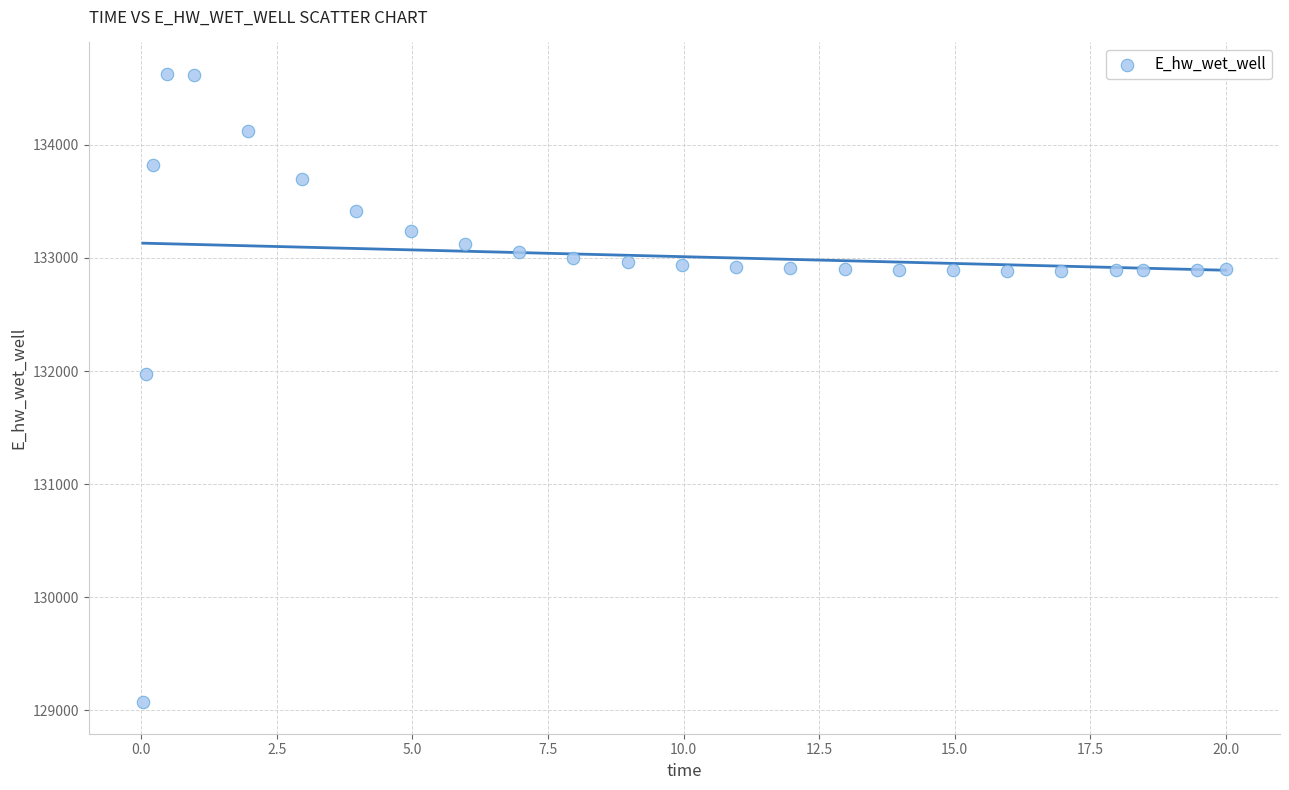

What Y value in the scatter plot is closest to 131849?

131970.1